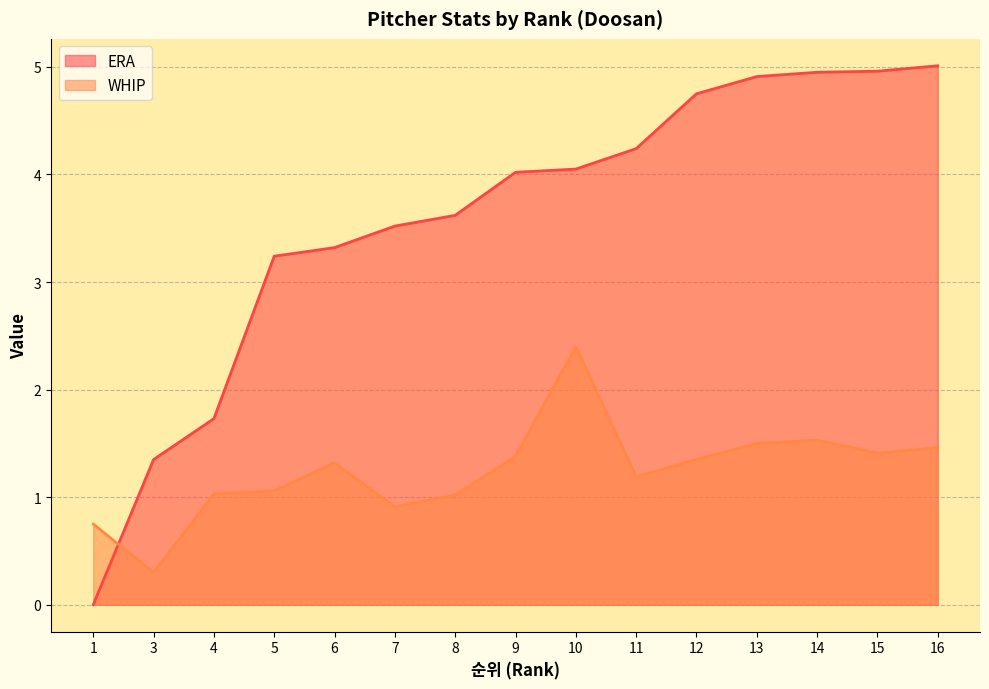

What is the difference between the maximum and minimum values in the ERA series?

5.0